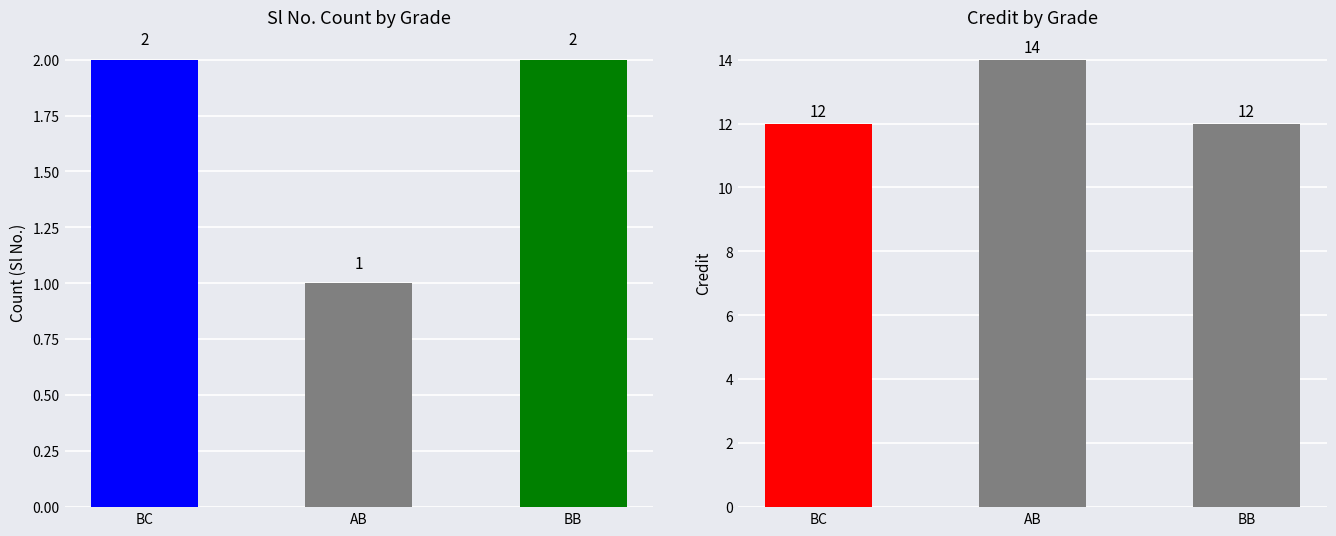

Is the value of Sl No. Count at BC greater than the value of Credit at AB?

No